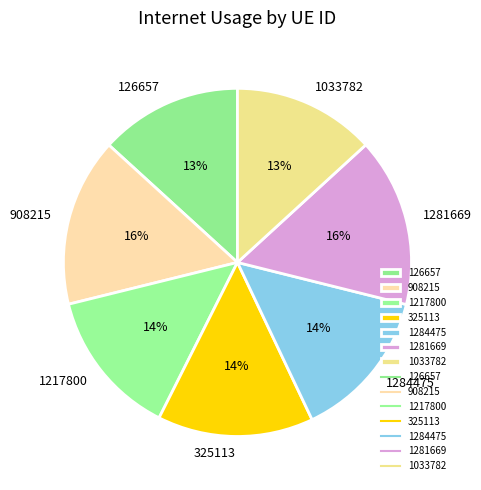

True or false: 1217800 accounts for 14% of the total.

True